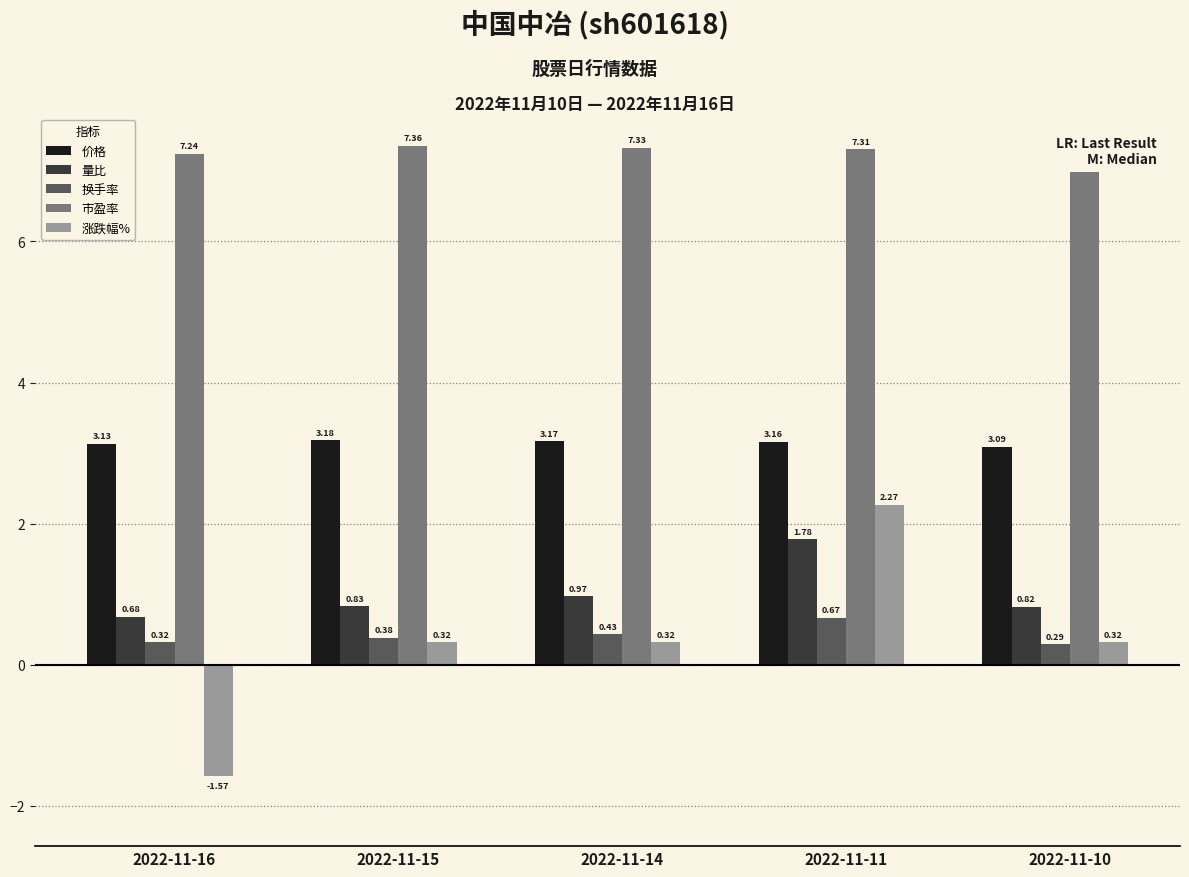

How many bars are there in total?

25